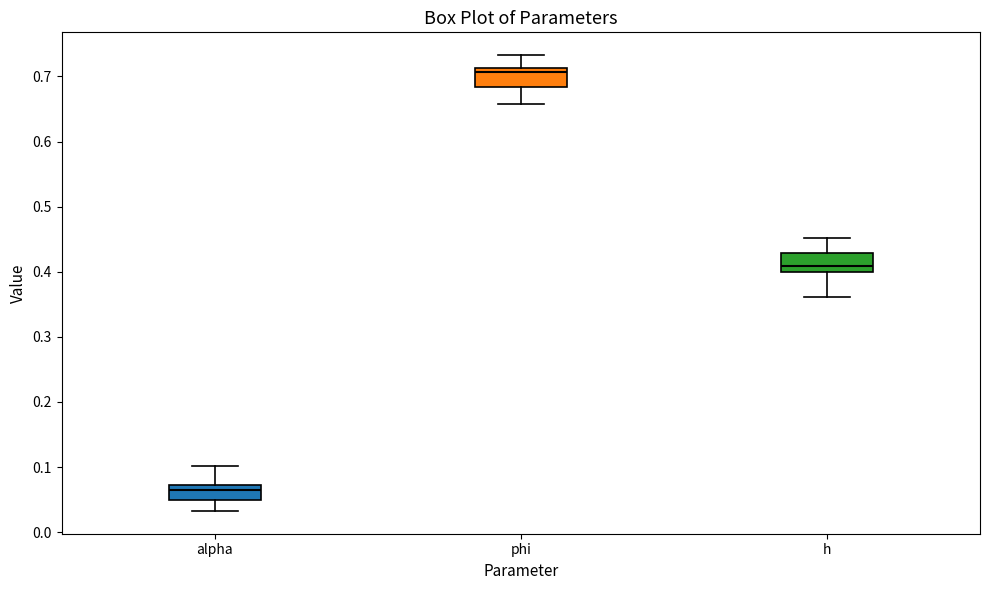

Where does the upper whisker of the box for alpha end on the y-axis? The values are not printed on the chart, so give them approximately, as read against the axis.

0.10